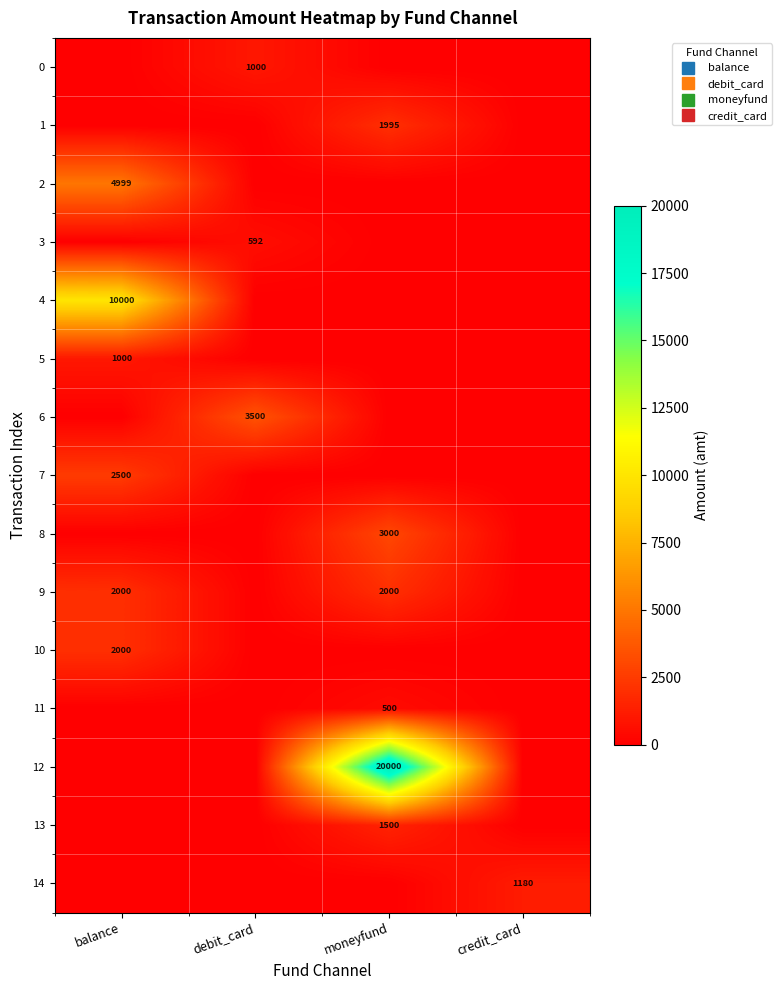

What is the average value of the 10 series?

500